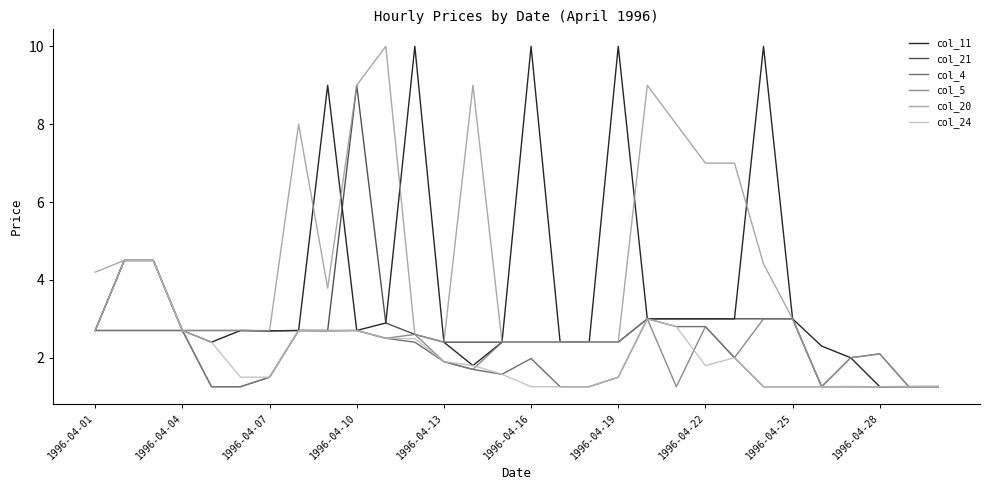

Which series has the largest total across all categories?

col_20